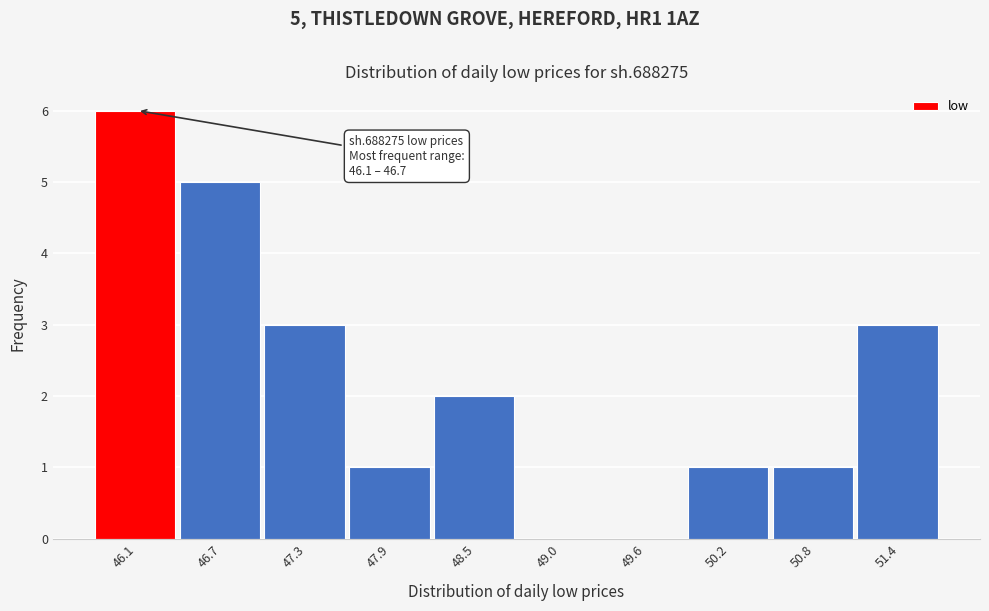

Reading right to left, list all the values displayed in this chart.

51.4=3	50.8=1	50.2=1	49.6=0	49.0=0	48.5=2	47.9=1	47.3=3	46.7=5	46.1=6